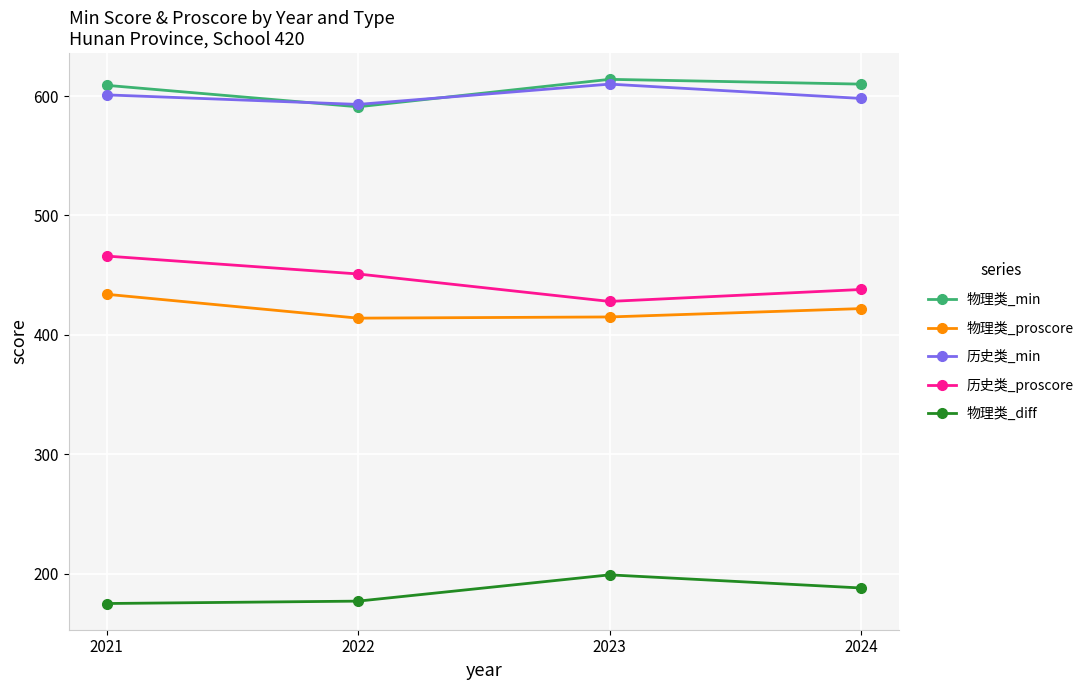

How many data points in 物理类_diff are less than 188?

2